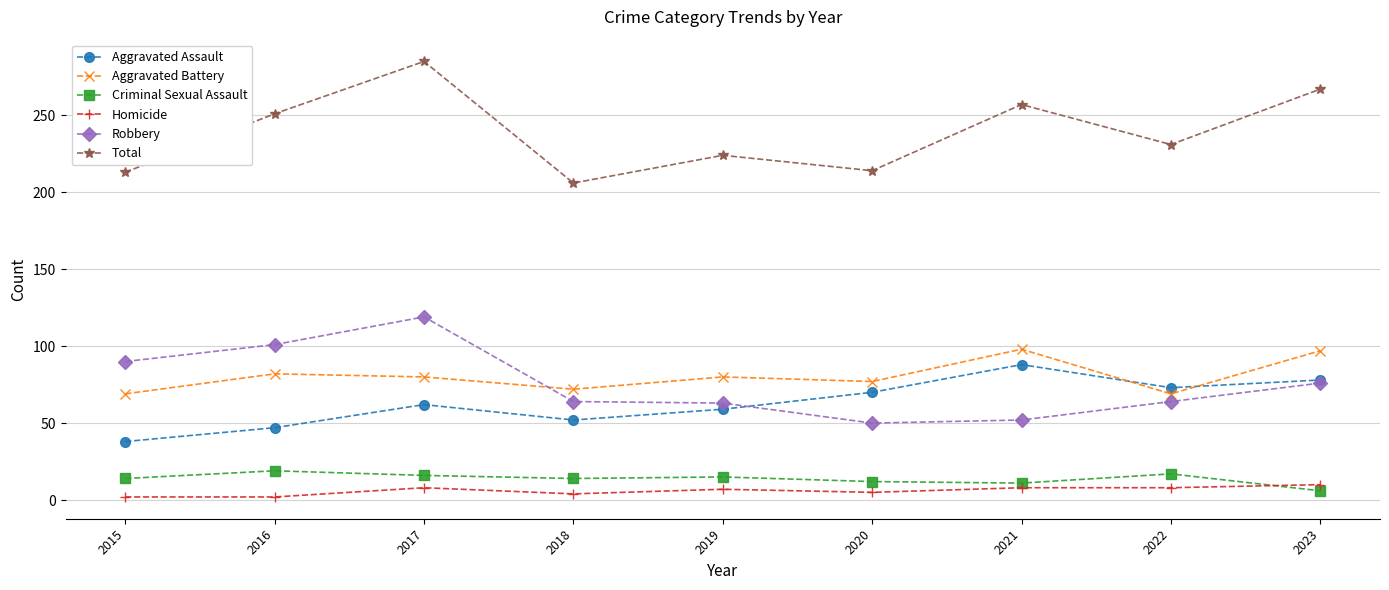

In Robbery, how many points are lower than both neighbors (excluding endpoints)?

1